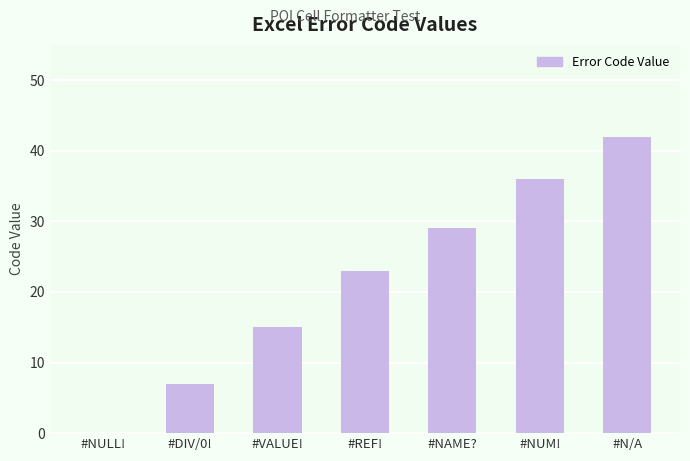

Is it true that the value at #NAME? is 17?

False